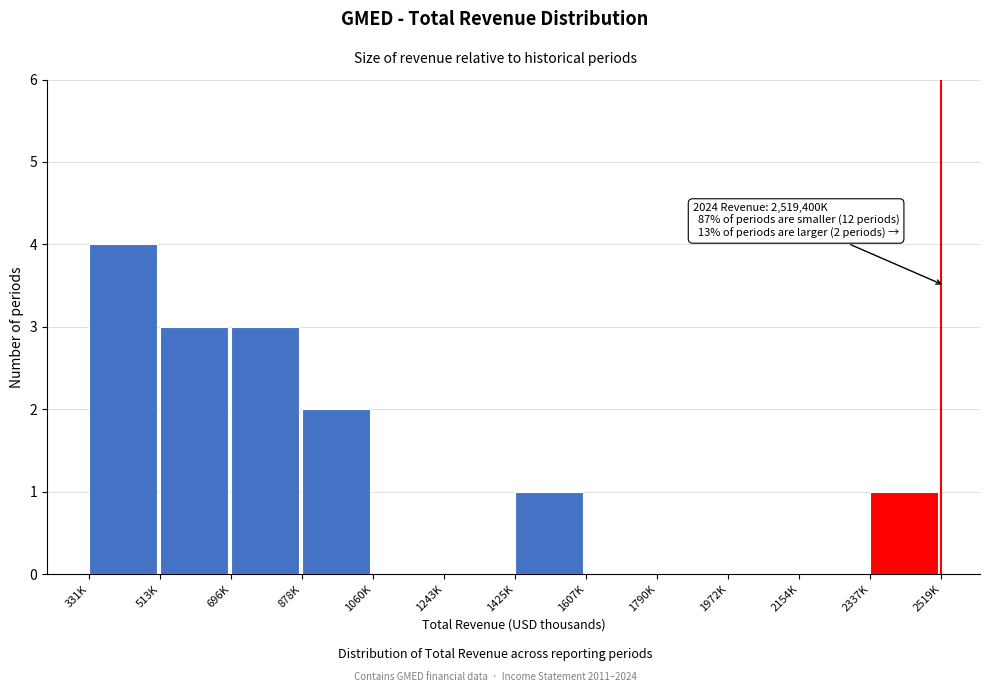

Reading left to right, extract all data points from this chart.

331K=4	513K=3	696K=3	878K=2	1060K=0	1243K=0	1425K=1	1607K=0	1790K=0	1972K=0	2154K=0	2337K=1